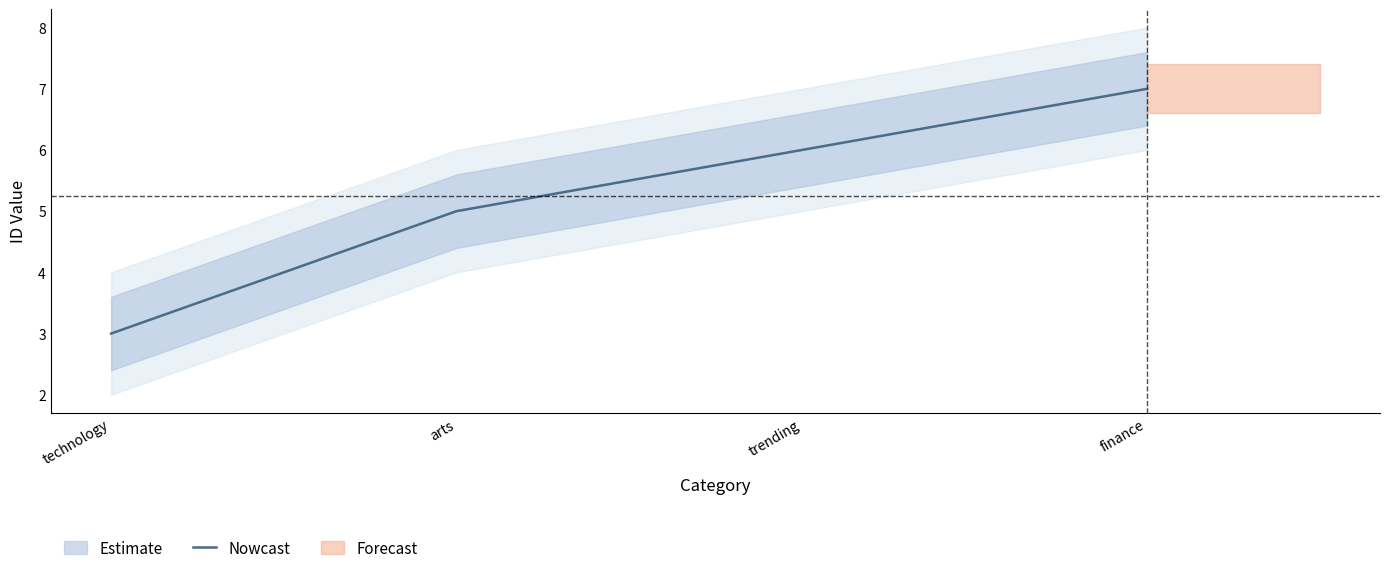

Reading left to right, extract all data points from this chart.

3	5	6	7